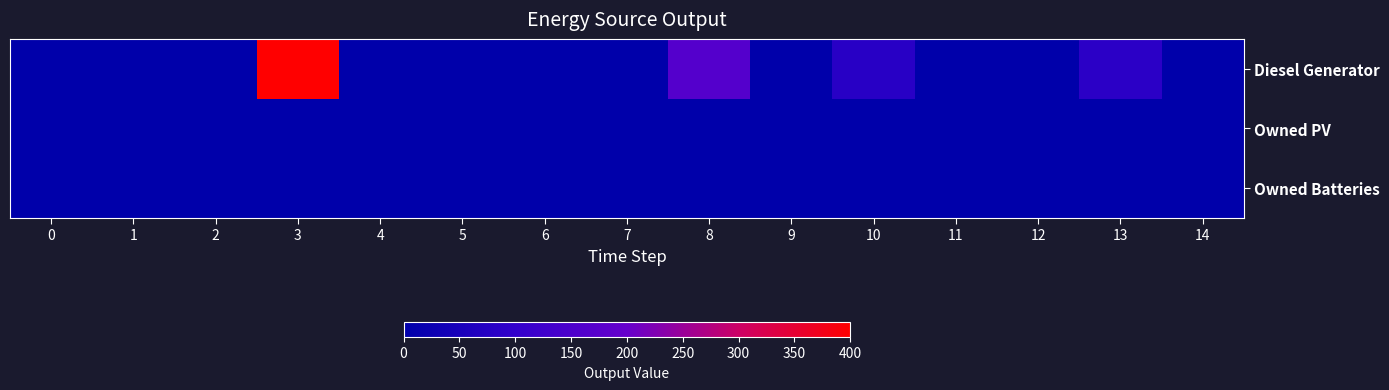

Reading right to left, what are all the values shown in this chart?

Diesel Generator: 14=0.0	13=85.0	12=0.0	11=0.0	10=81.0	9=0.0	8=166.0	7=0.0	6=0.0	5=0.0	4=0.0	3=400.0	2=0.0	1=0.0	0=0.0
Owned PV: 14=0.0	13=0.0	12=0.0	11=0.0	10=0.0	9=0.0	8=0.0	7=0.0	6=0.0	5=0.0	4=0.0	3=0.0	2=0.0	1=0.0	0=0.0
Owned Batteries: 14=0.0	13=0.0	12=0.0	11=0.0	10=0.0	9=0.0	8=0.0	7=0.0	6=0.0	5=0.0	4=0.0	3=0.0	2=0.0	1=0.0	0=0.0